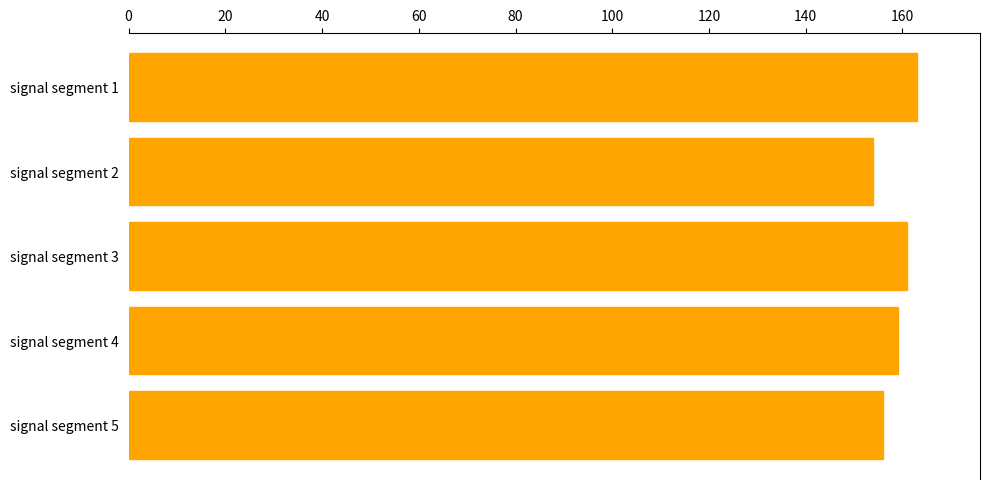

Reading top to bottom, what are all the values shown in this chart?

signal segment 1=163	signal segment 2=154	signal segment 3=161	signal segment 4=159	signal segment 5=156